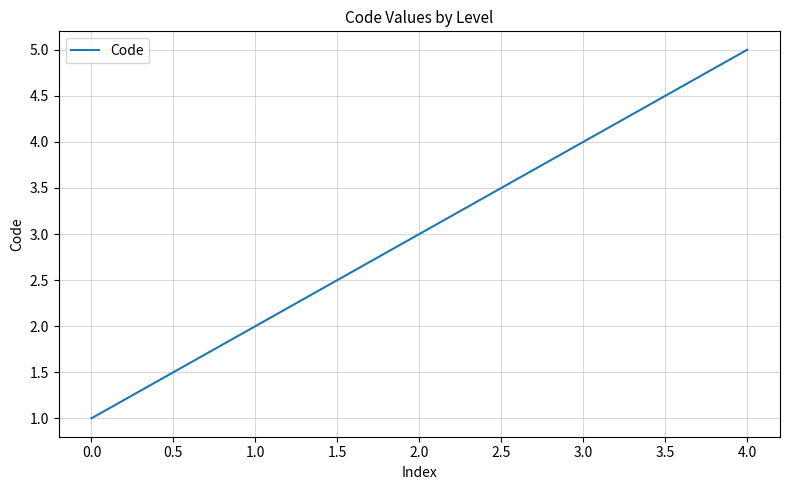

How many lines are shown in the chart?

1